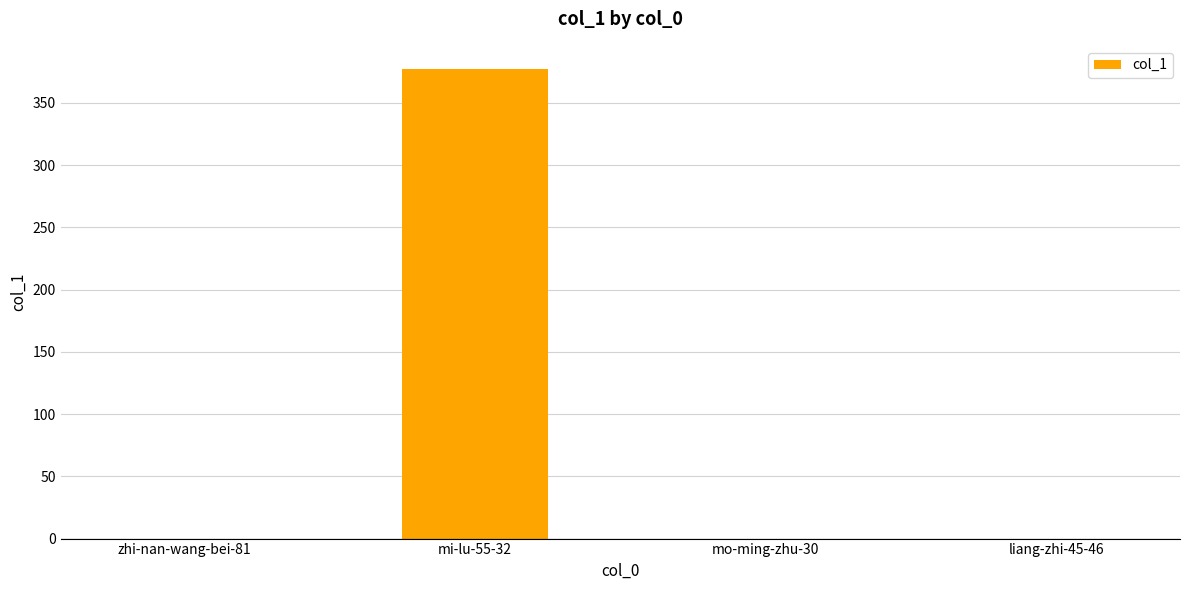

Which label corresponds to the largest value in the chart?

mi-lu-55-32